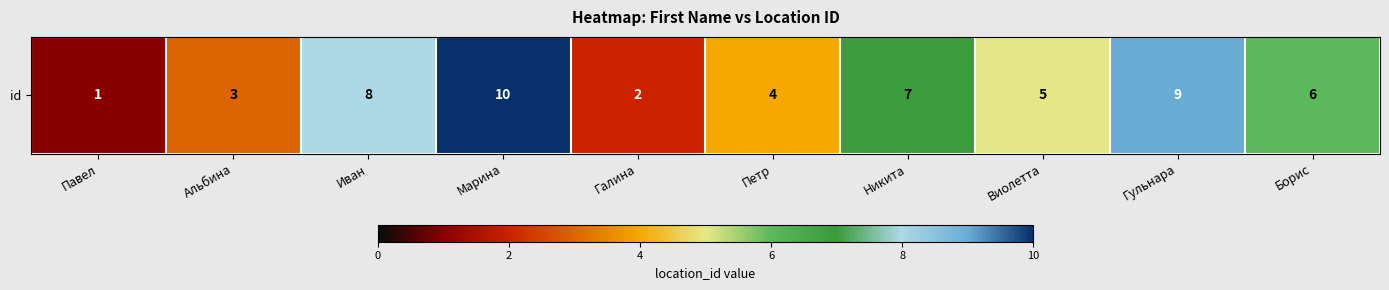

Rank the categories by value from highest to lowest.

Марина, Гульнара, Иван, Никита, Борис, Виолетта, Петр, Альбина, Галина, Павел